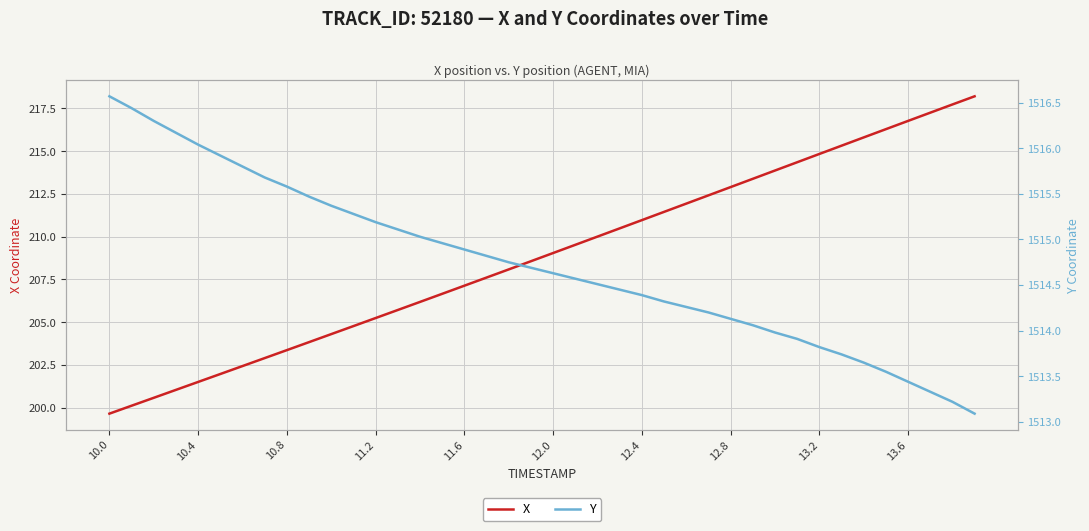

True or false: Y and X intersect in this chart.

False